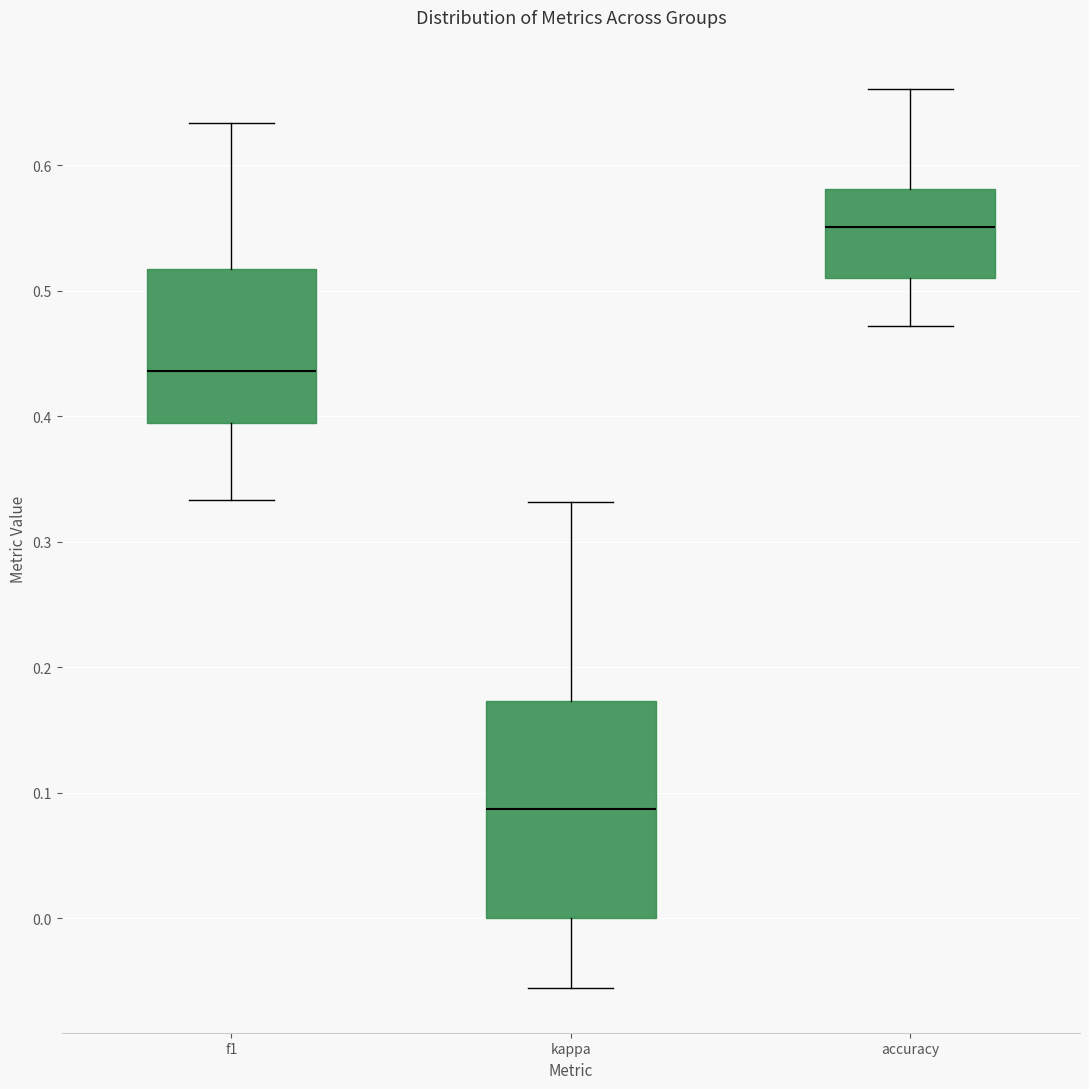

Where is the lower edge of the box for kappa on the y-axis? The values are not printed on the chart, so give them approximately, as read against the axis.

0.00